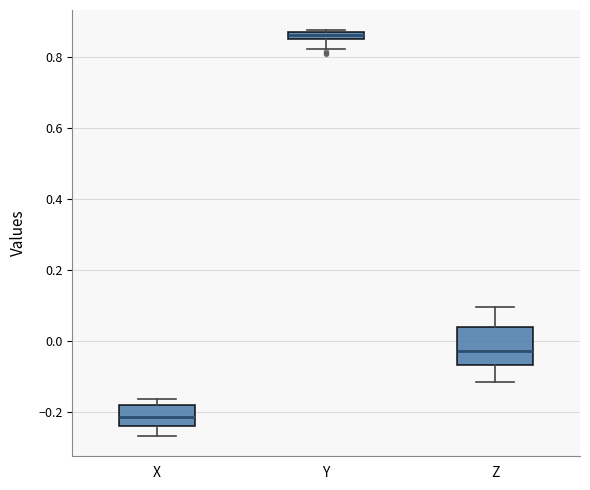

Which box is the tallest, from its lower edge to its upper edge?

Z